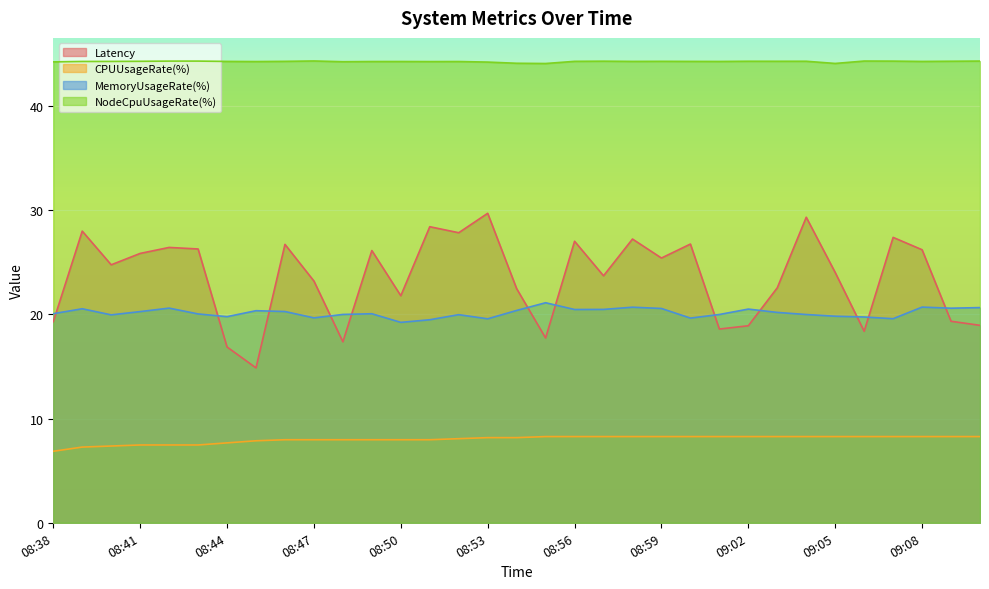

What is the difference between the maximum and minimum values in the CPUUsageRate(%) series?

1.4